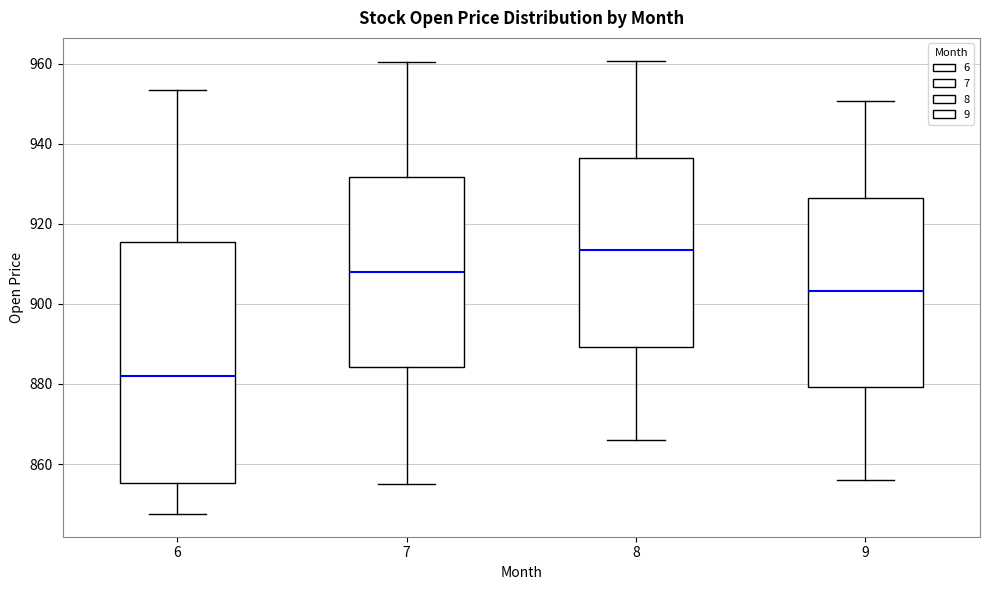

Which box's median line is the lowest?

6